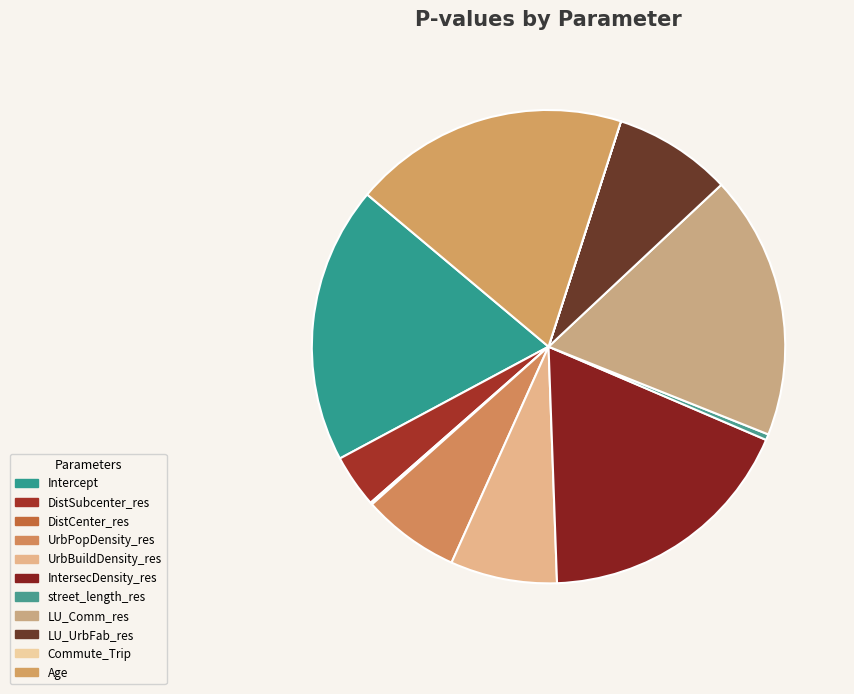

Which slice is the largest?

Intercept